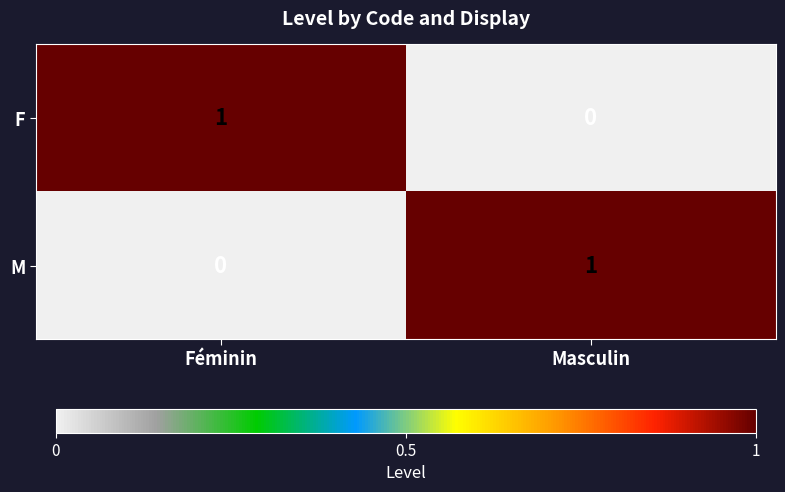

At which label is M closest to 0?

Féminin